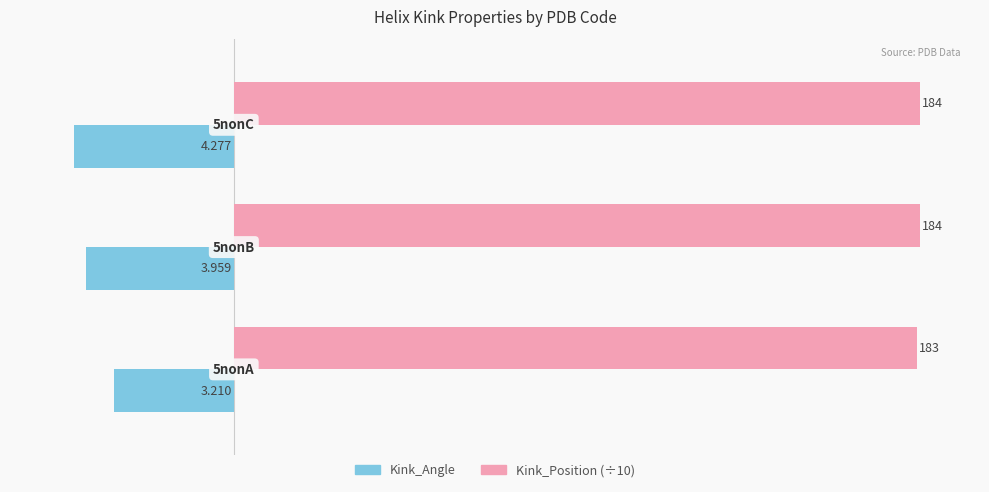

How many bars are there in total?

6